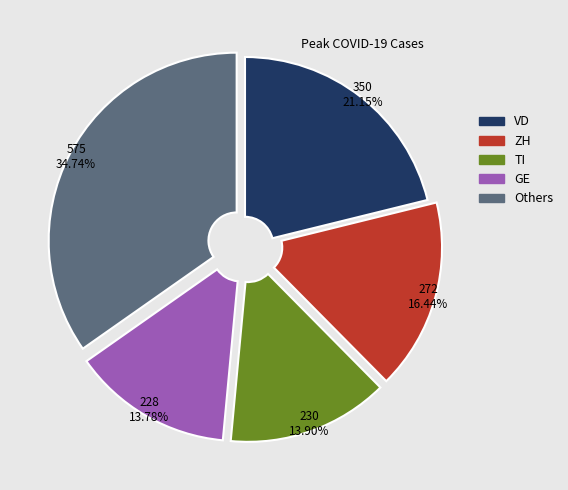

To the nearest percent, what is the difference between the largest and smallest slice percentages?

21%